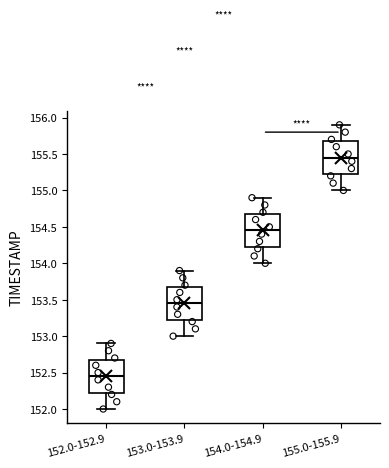

Reading left to right, transcribe this box plot: for each box, give where its median line is, the range the box spans, and where its two whiskers end, as read against the y-axis. The values are not printed on the chart, so give them approximately, as read against the axis.

152.0-152.9: median 152.45, box 152.25 to 152.70, whiskers 152.00 to 152.90
153.0-153.9: median 153.45, box 153.25 to 153.70, whiskers 153.00 to 153.90
154.0-154.9: median 154.45, box 154.25 to 154.70, whiskers 154.00 to 154.90
155.0-155.9: median 155.45, box 155.25 to 155.70, whiskers 155.00 to 155.90